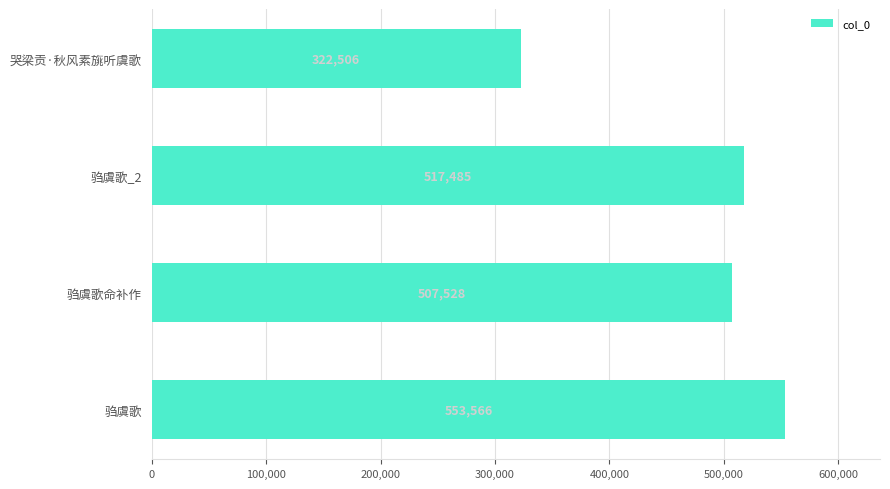

What is the ratio of the value at 驺虞歌命补作 to the value at 驺虞歌?

0.9